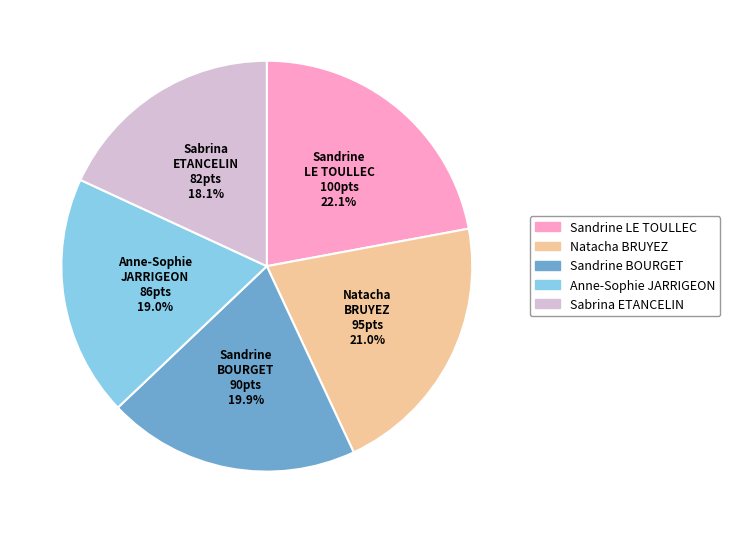

To the nearest percent, what is the difference between the largest and smallest slice percentages?

4%